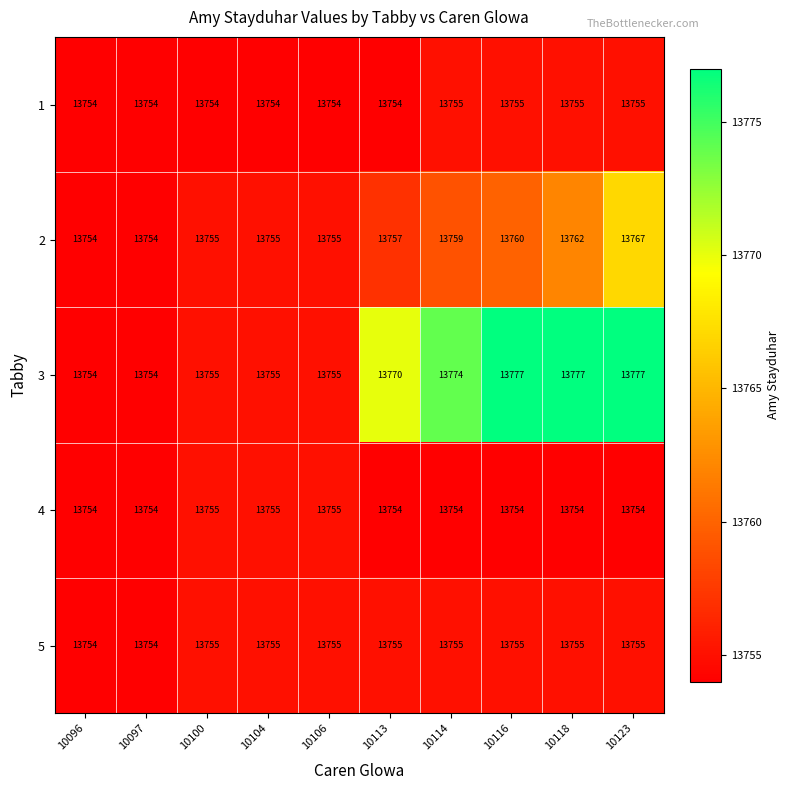

Between 10114 and 10116, which series saw the biggest shift?

3